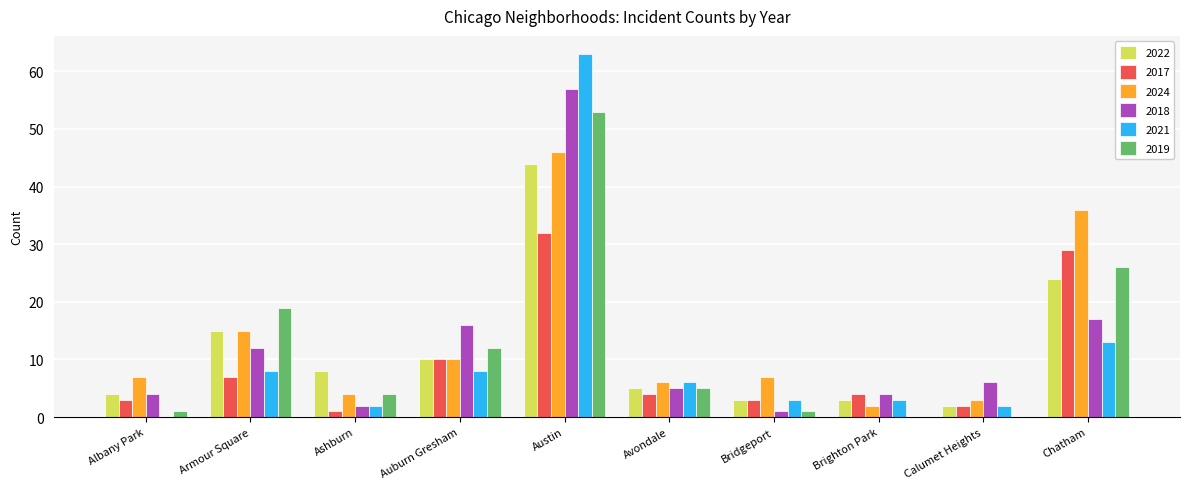

What is the average value of the 2019 series?

12